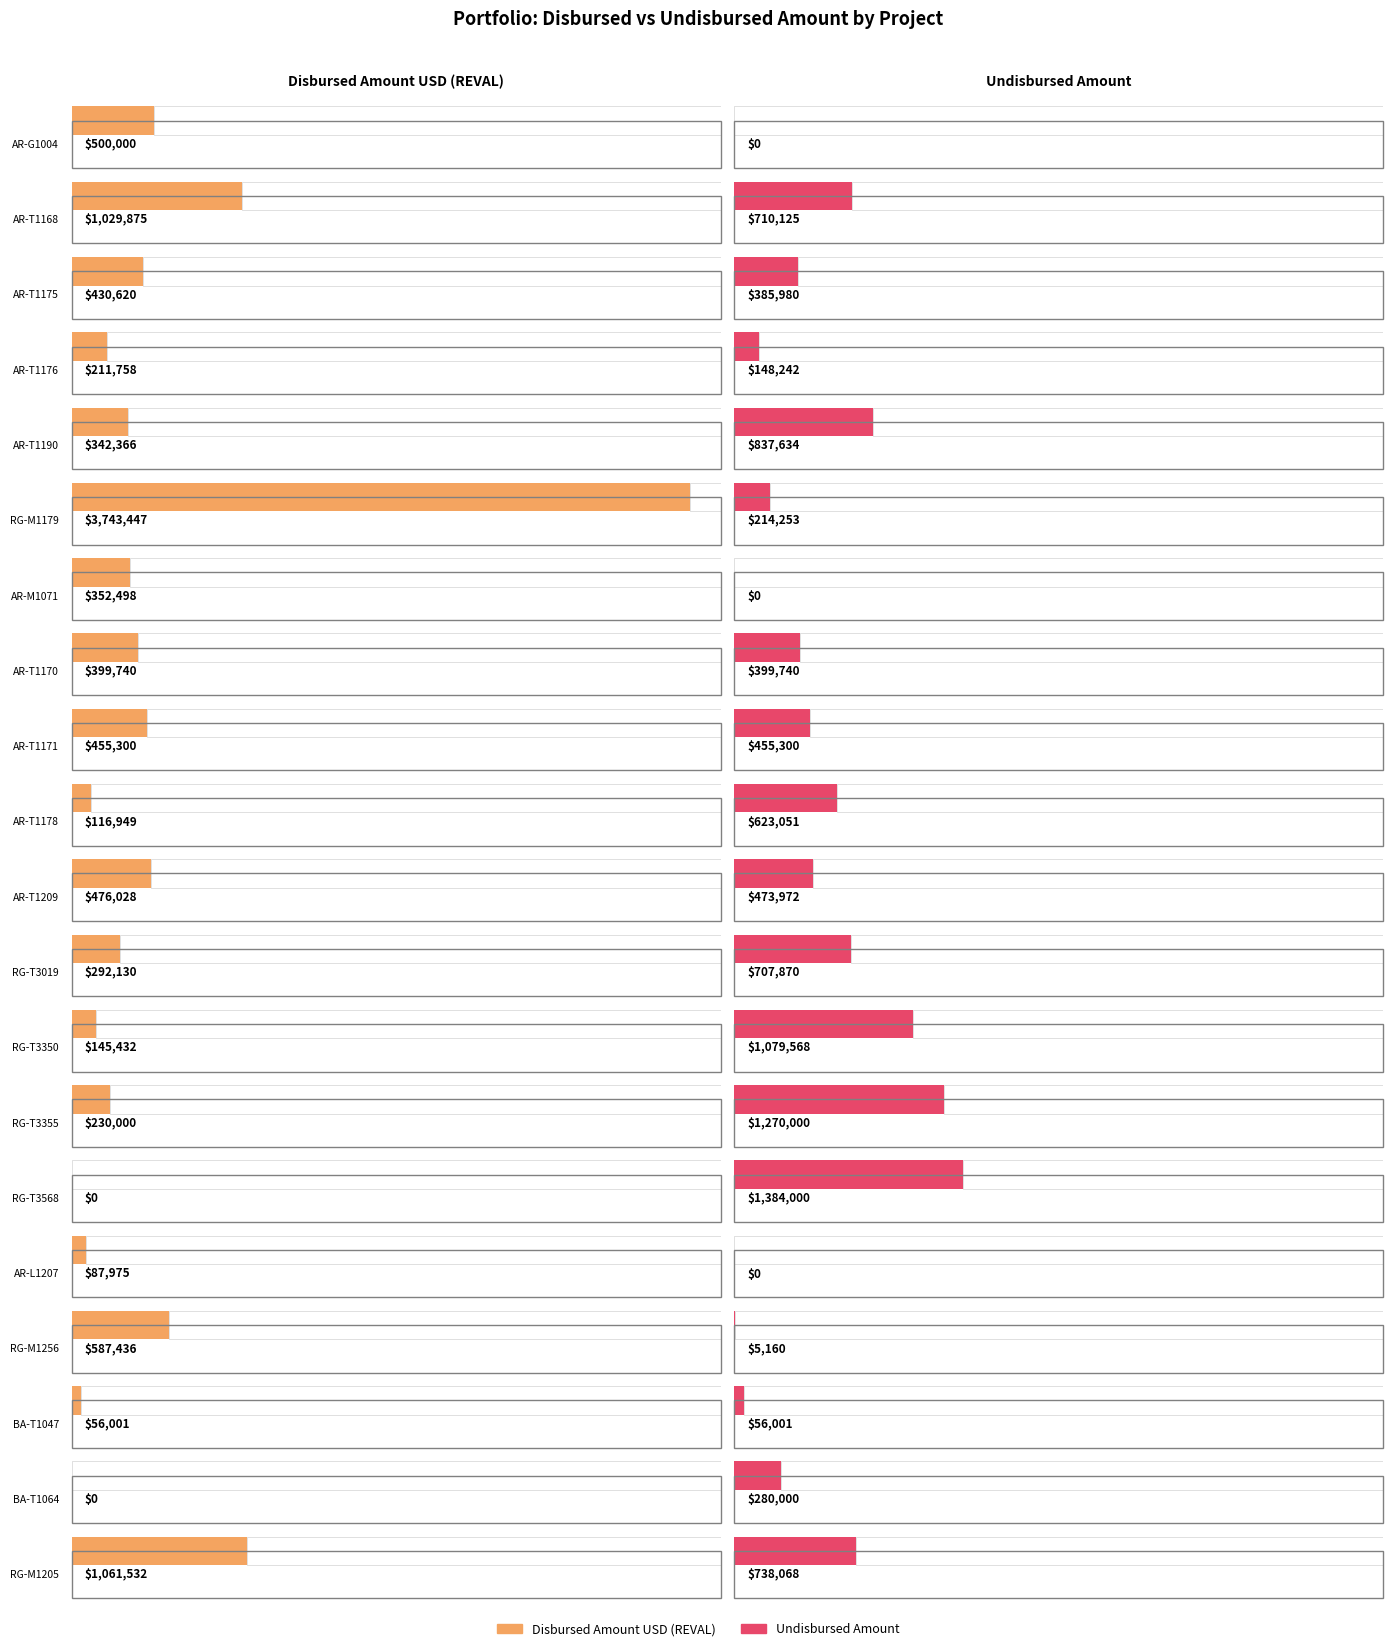

Which series has the largest range (max minus min)?

Disbursed Amount USD (REVAL)